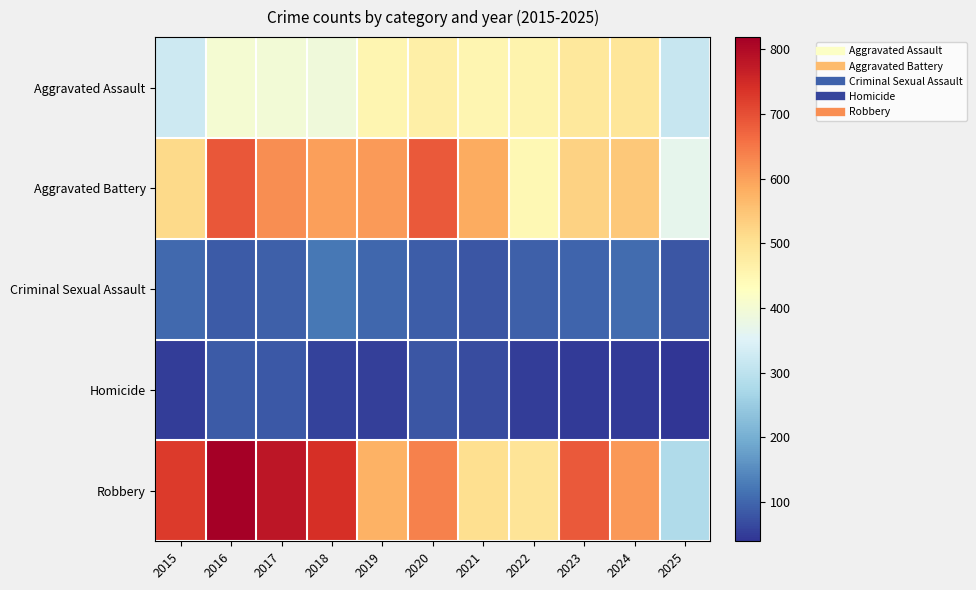

Reading left to right, what are all the values shown in this chart?

Aggravated Assault: 2015=323	2016=402	2017=396	2018=392	2019=452	2020=466	2021=452	2022=458	2023=486	2024=492	2025=316
Aggravated Battery: 2015=515	2016=691	2017=623	2018=600	2019=608	2020=686	2021=587	2022=446	2023=529	2024=543	2025=368
Criminal Sexual Assault: 2015=105	2016=87	2017=91	2018=123	2019=102	2020=89	2021=80	2022=93	2023=98	2024=107	2025=81
Homicide: 2015=50	2016=87	2017=82	2018=56	2019=53	2020=81	2021=69	2022=50	2023=48	2024=48	2025=39
Robbery: 2015=726	2016=819	2017=780	2018=741	2019=577	2020=637	2021=506	2022=495	2023=687	2024=610	2025=280